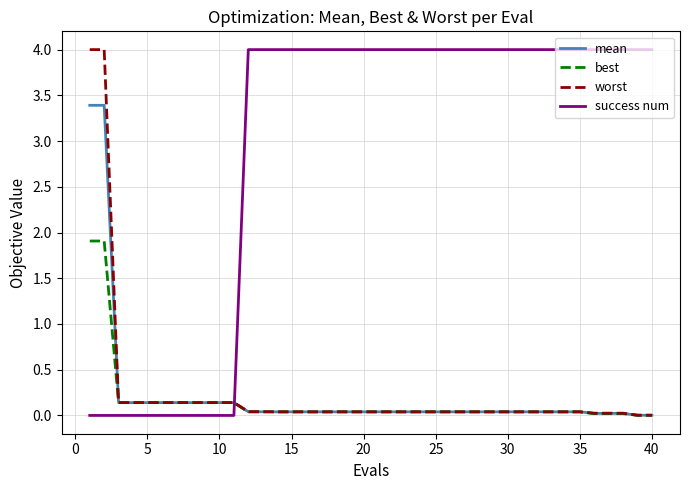

What are all the series names shown in the legend?

mean, best, worst, success num